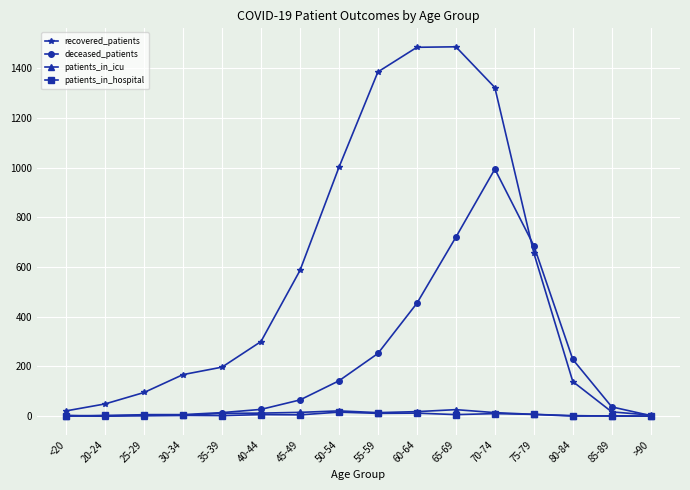

What is the maximum value for recovered_patients?

1486